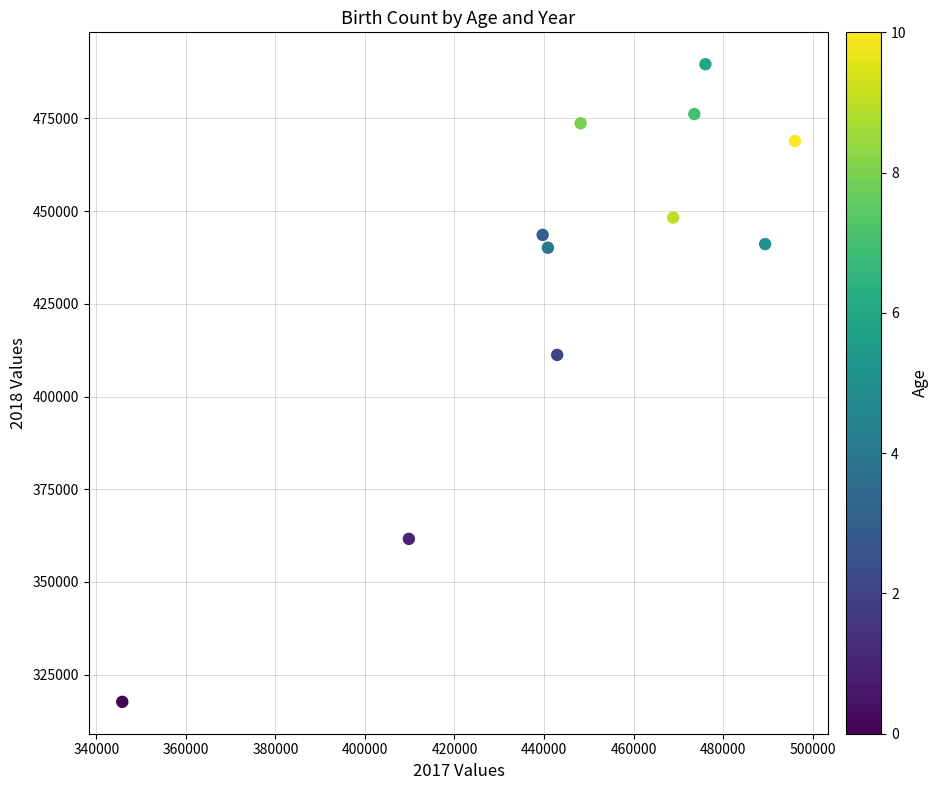

What Y value in the scatter plot is closest to 403644?

411225